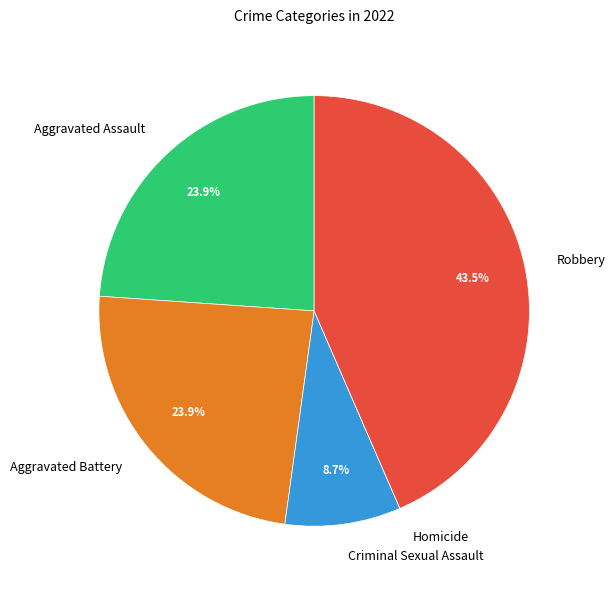

Is Robbery the majority of the pie?

No